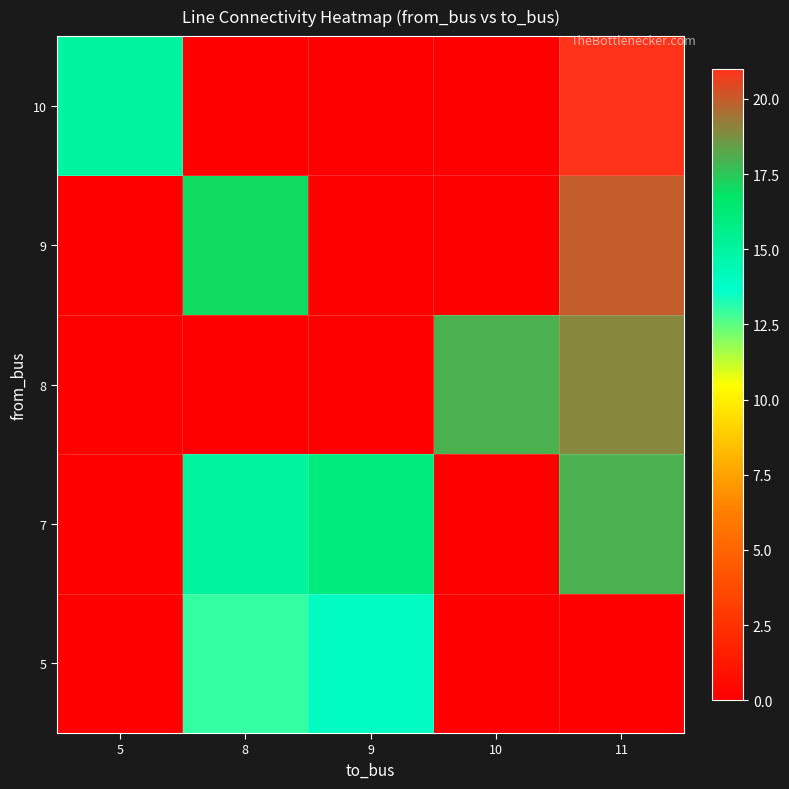

Count the number of categories in the chart.

5